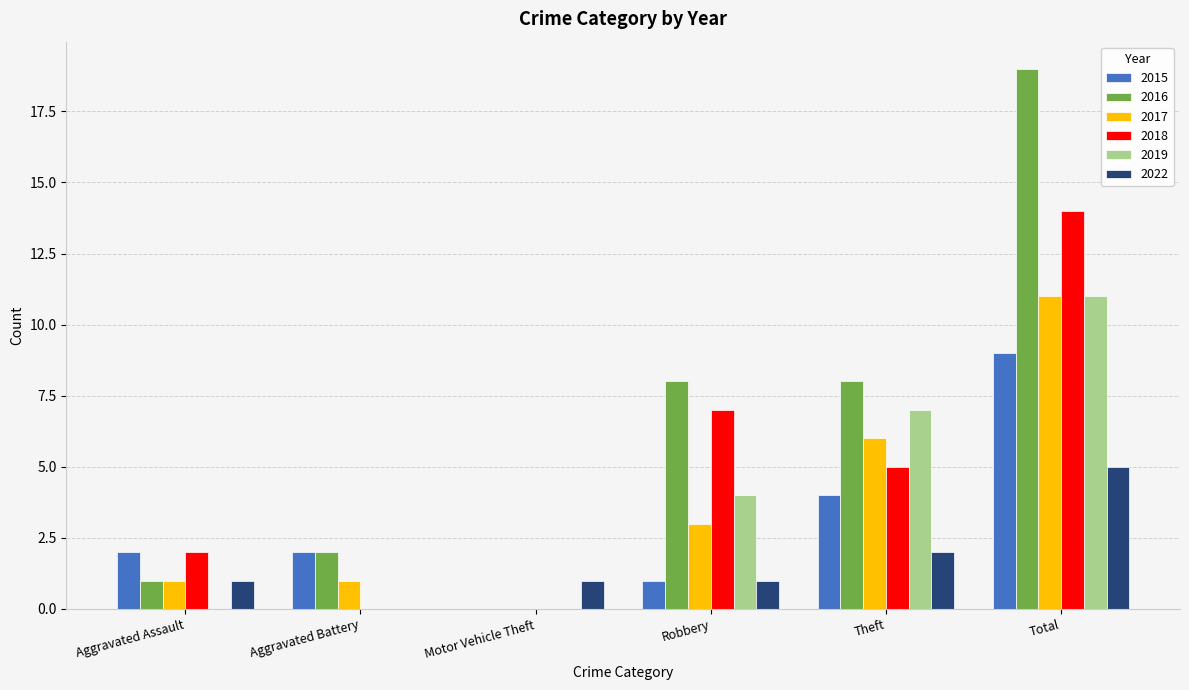

What is the maximum value for 2015?

9